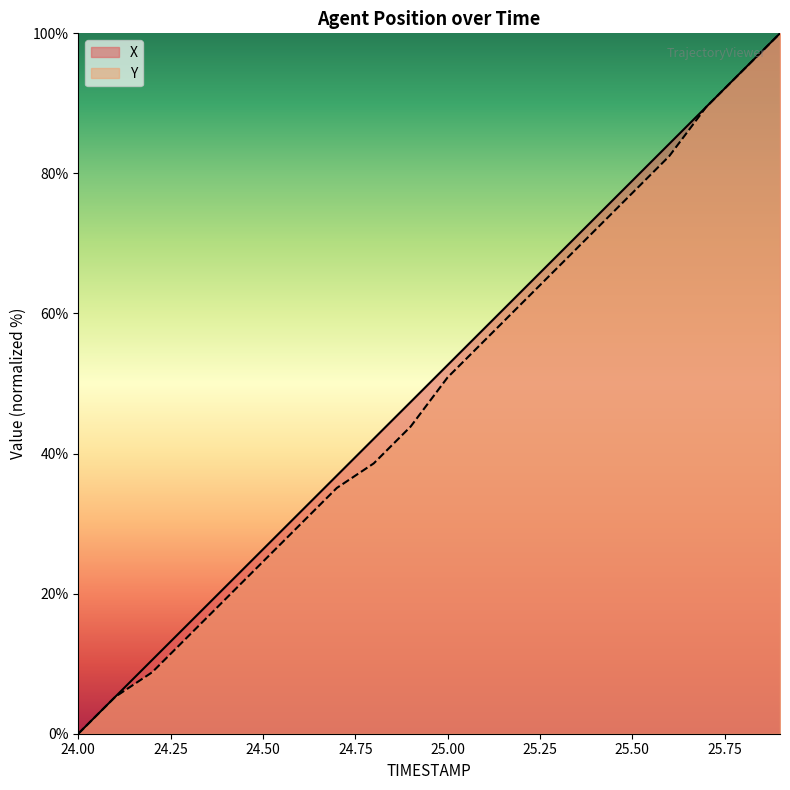

What is the difference between the highest and lowest values at 25.4?

1.8